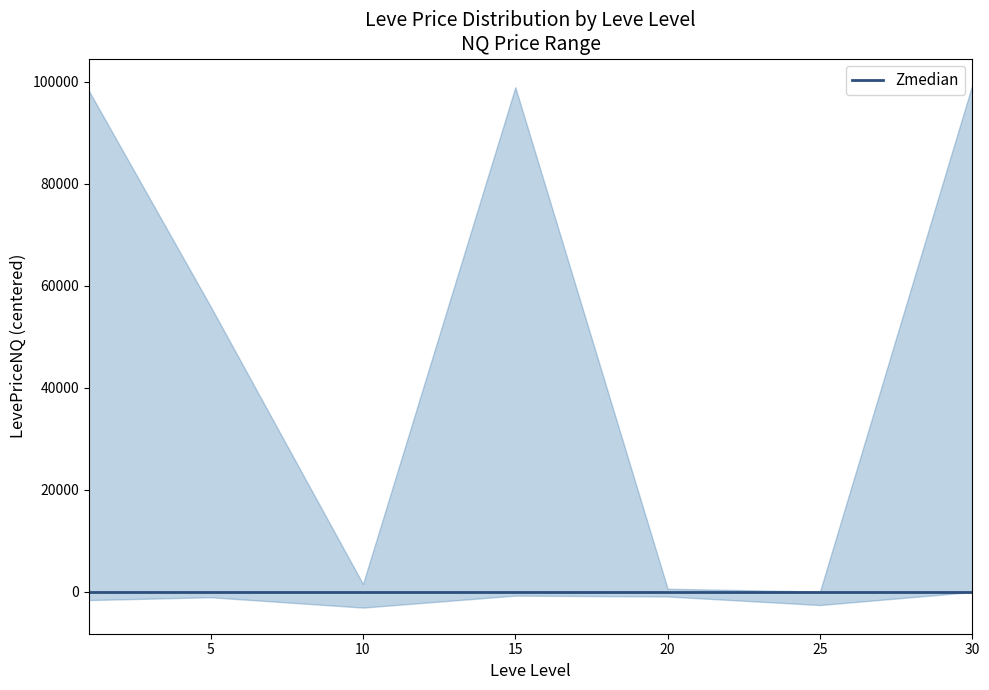

In LevePriceNQ_lower, how many points are higher than both neighbors (excluding endpoints)?

2